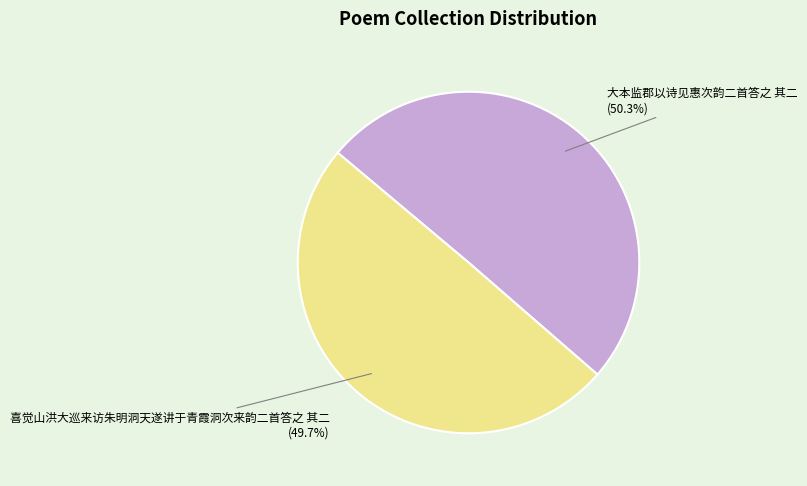

How many segments does this pie chart have?

2